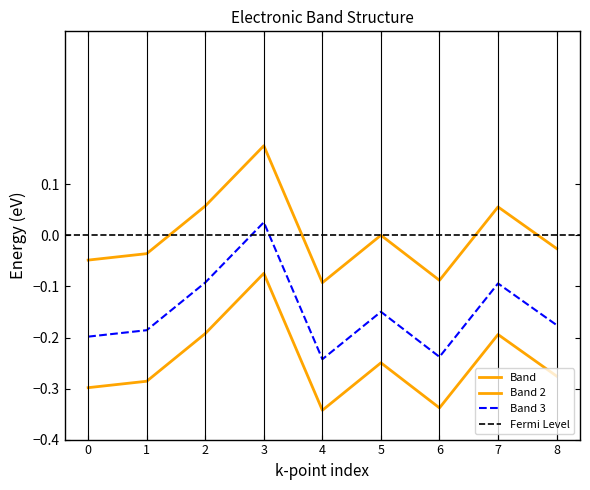

How many values are below zero?

5